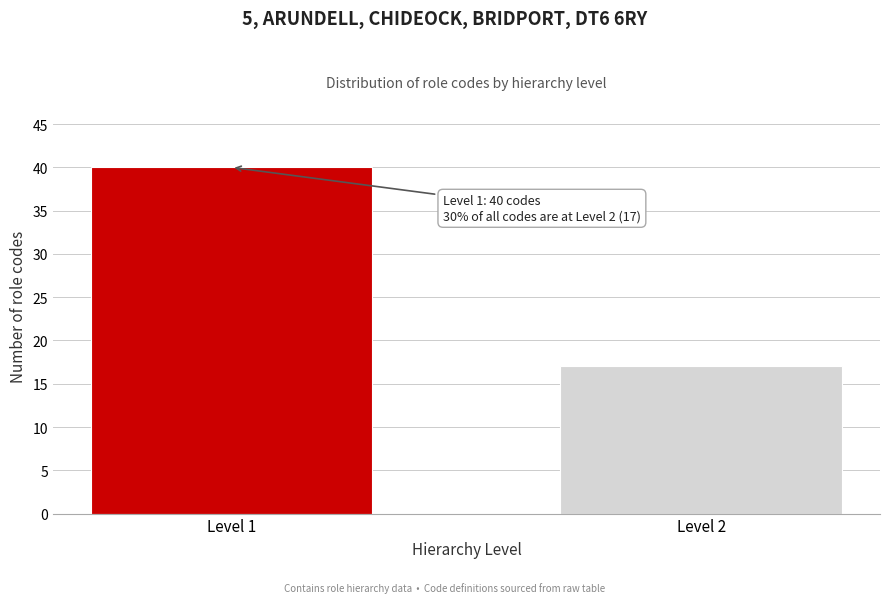

Reading left to right, transcribe all the data shown in this chart.

Level 1=40	Level 2=17